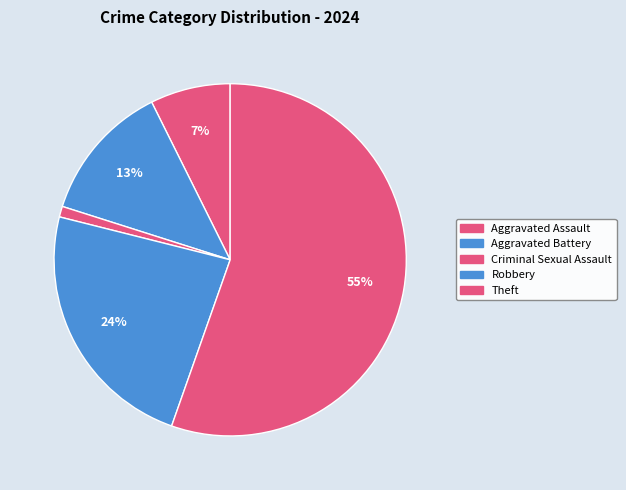

Is the sum of Theft and Aggravated Assault greater than half?

Yes